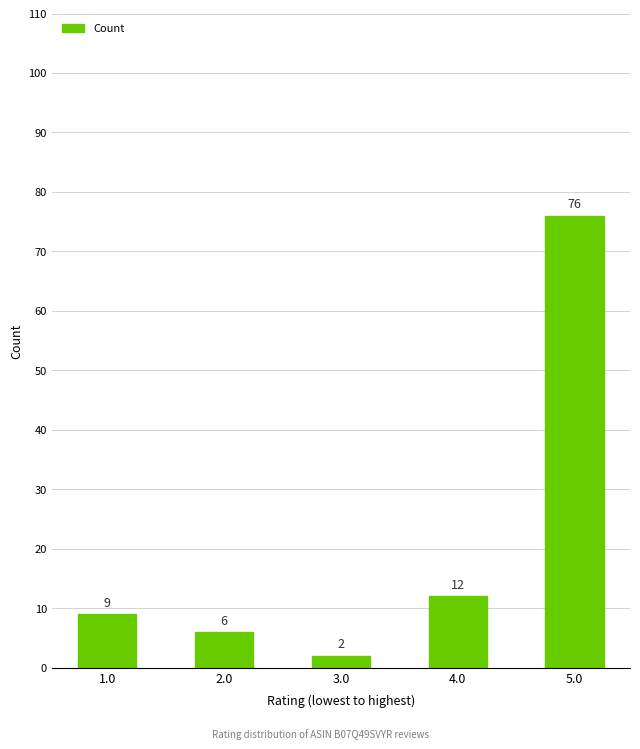

Reading left to right, list all the values displayed in this chart.

9	6	2	12	76